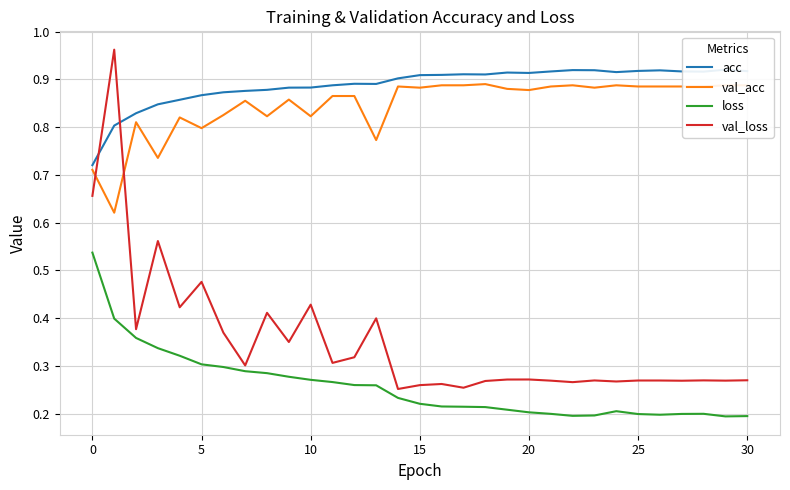

Which series has the largest total across all categories?

acc